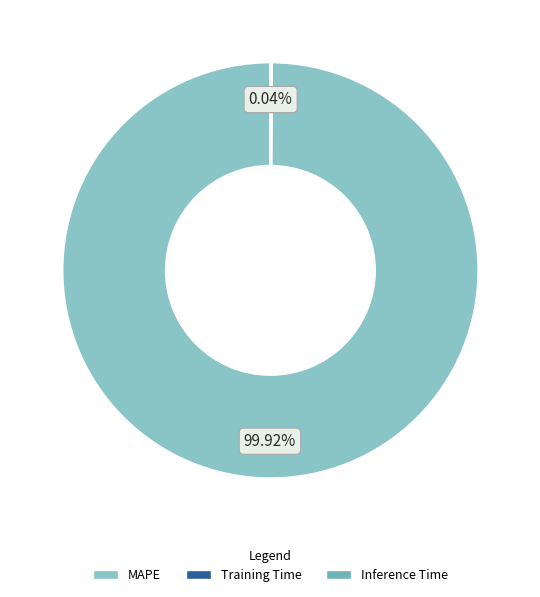

Rank the categories by value from highest to lowest.

MAPE, Training Time, Inference Time